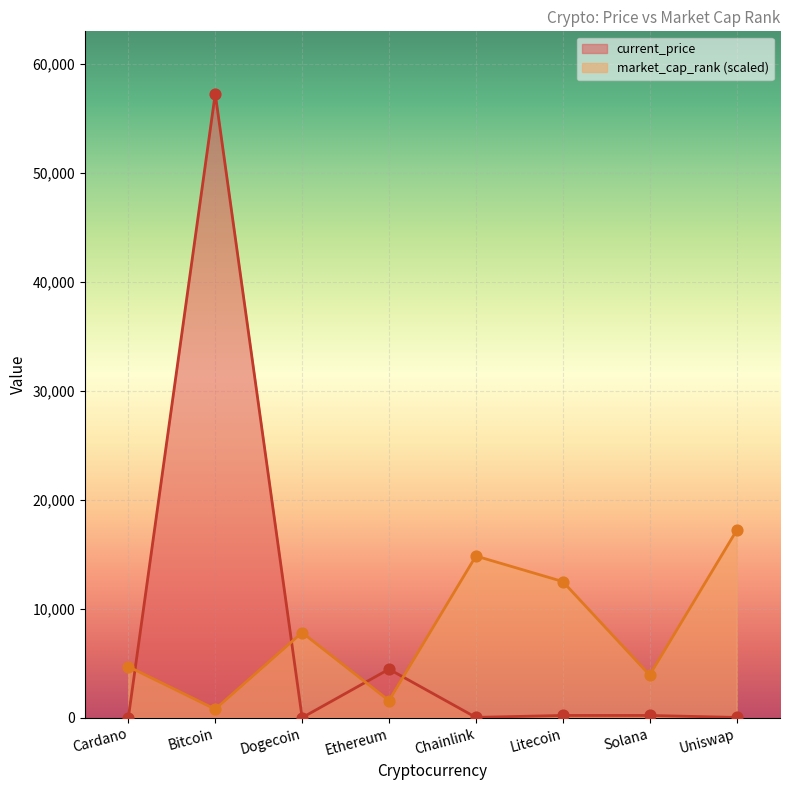

At which category is the sum across all series the highest?

Bitcoin